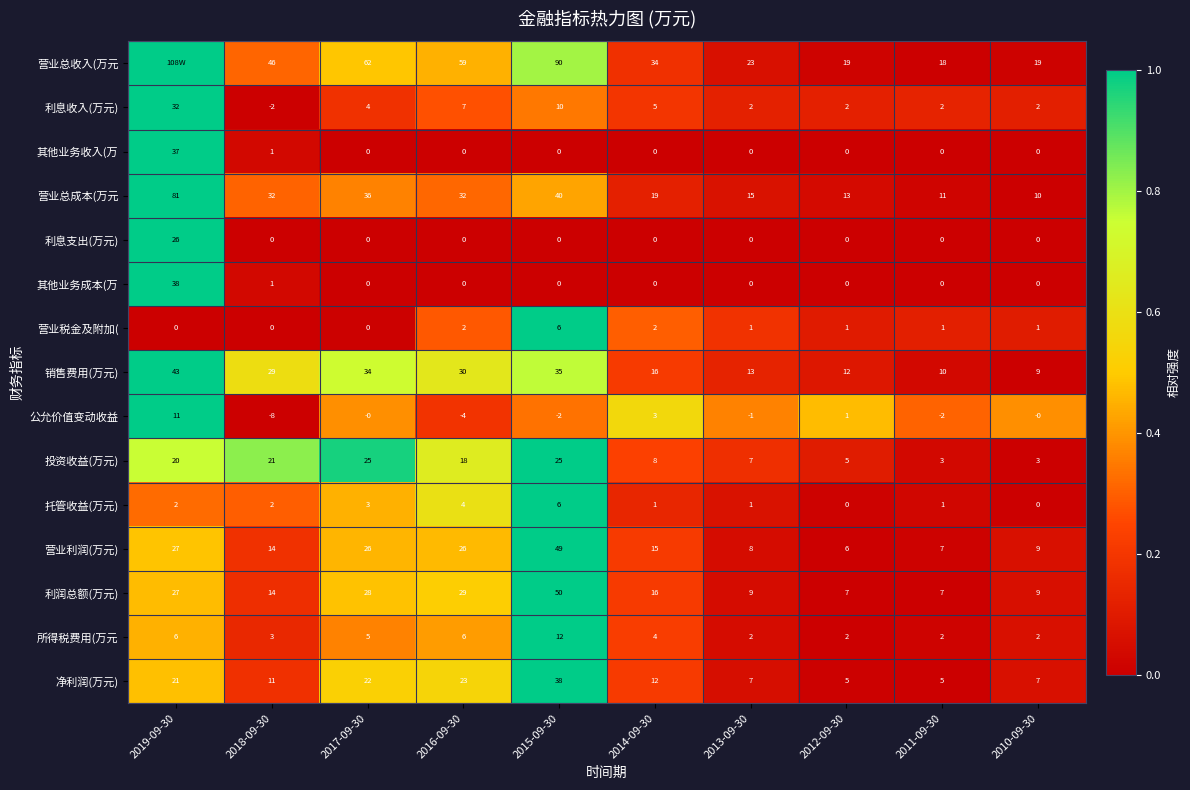

Between 2012-09-30 and 2011-09-30, which series saw the biggest shift?

公允价值变动收益